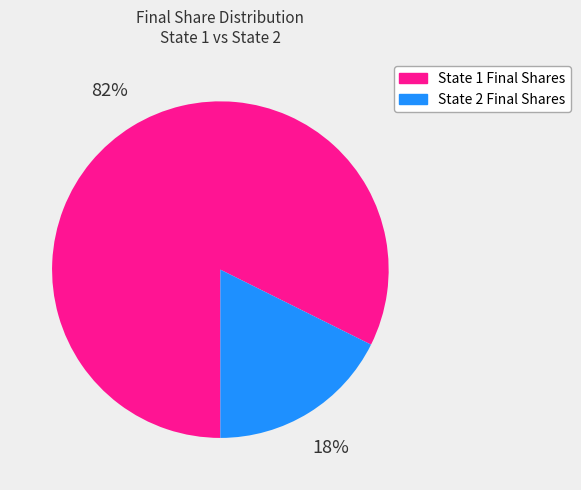

Do State 1 Final Shares and State 2 Final Shares together represent more than half of the pie?

Yes